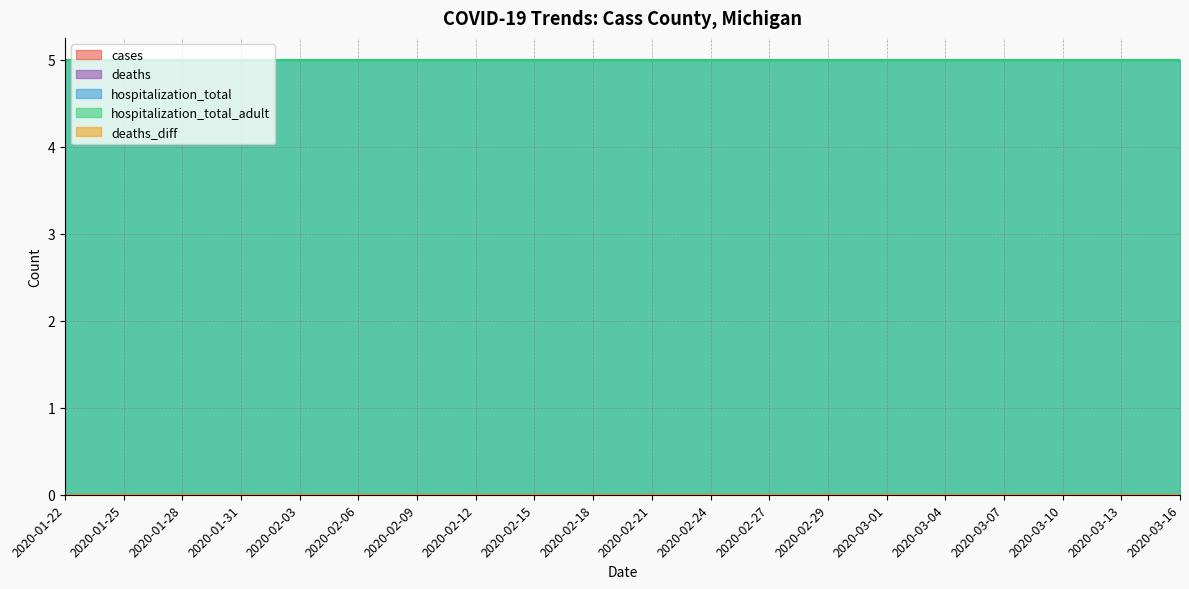

What is the label of the 15th point from the left?

2020-03-01